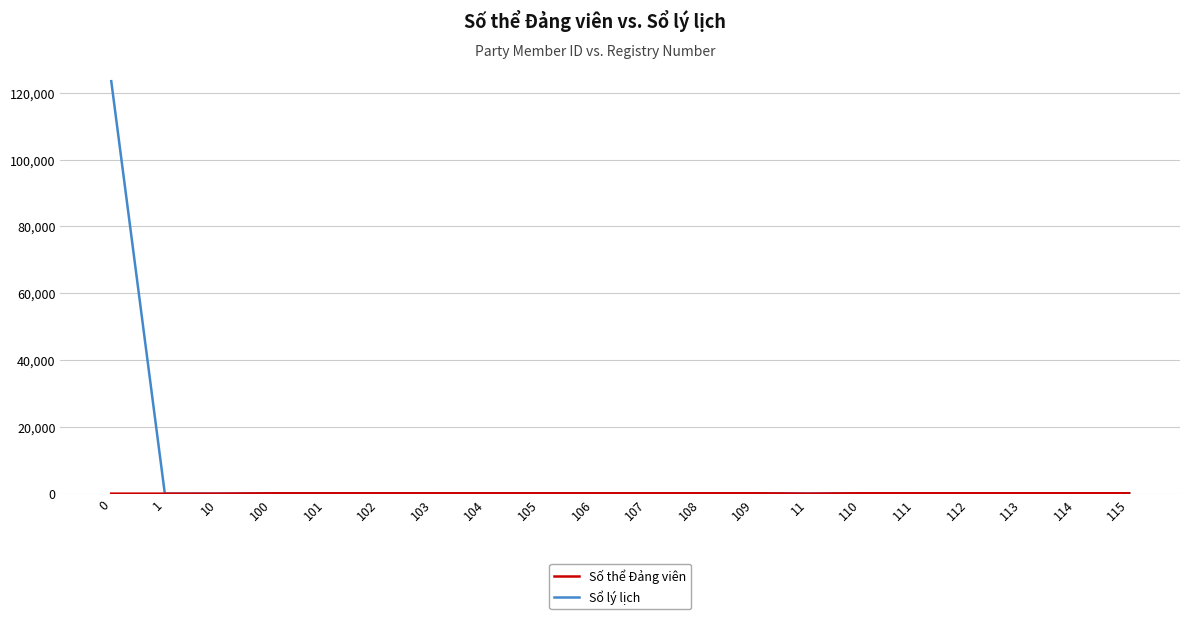

Which series has the widest spread of values?

Sổ lý lịch